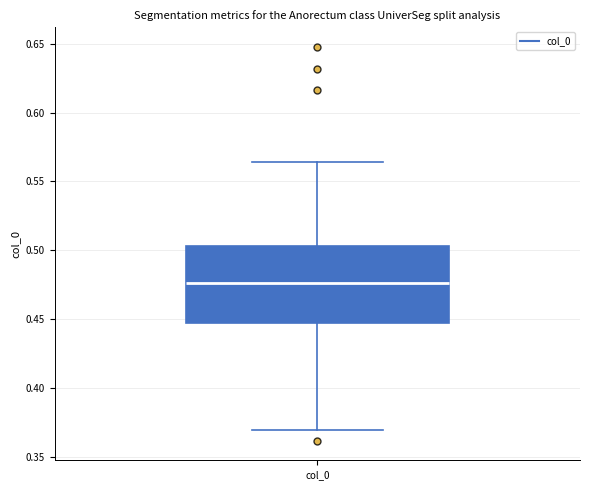

Where is the lower edge of the box for col_0 on the y-axis? The values are not printed on the chart, so give them approximately, as read against the axis.

0.450